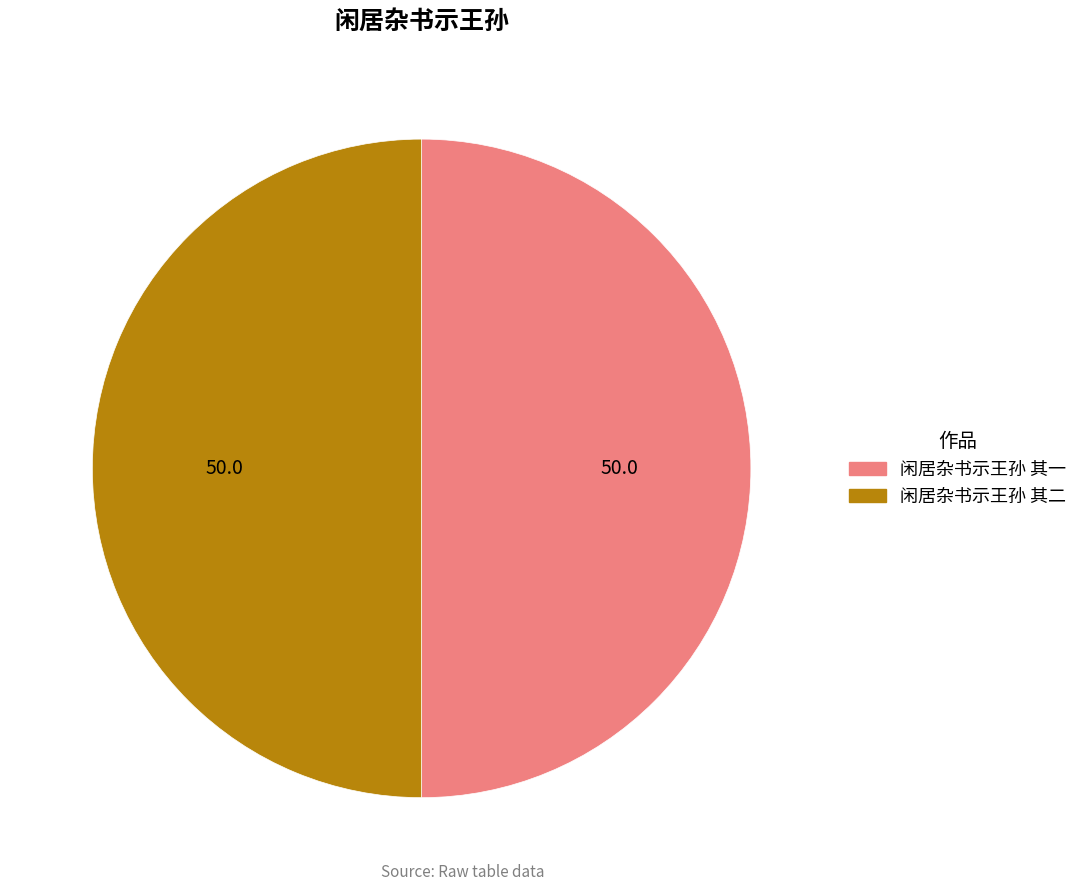

Do 闲居杂书示王孙 其二 and 闲居杂书示王孙 其一 together represent more than half of the pie?

Yes